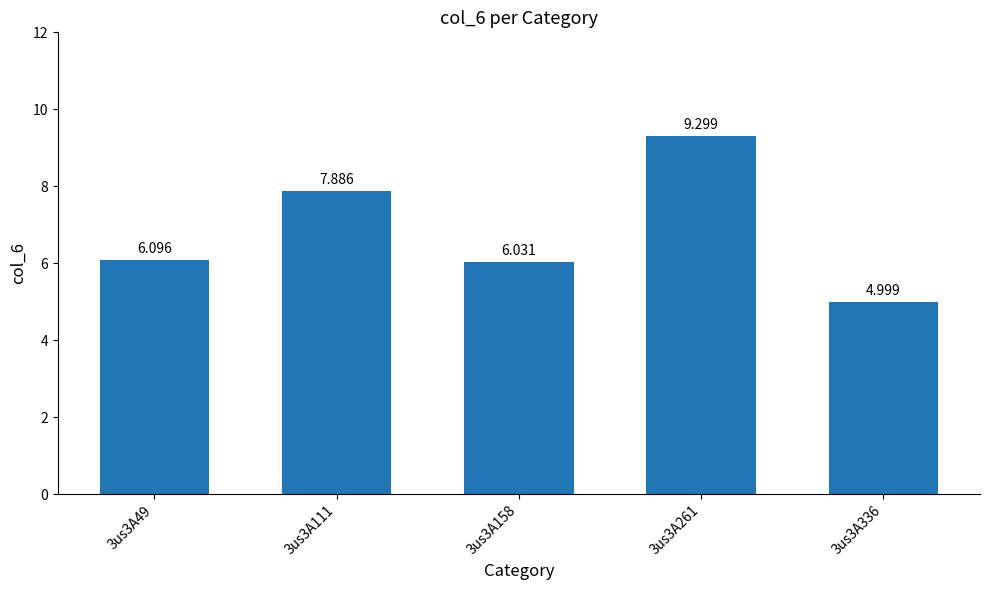

What is the change in value from 3us3A111 to 3us3A336?

-2.9